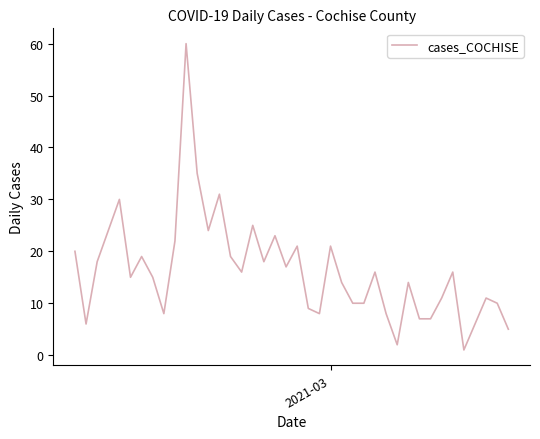

What is the difference between the maximum and minimum values?

59